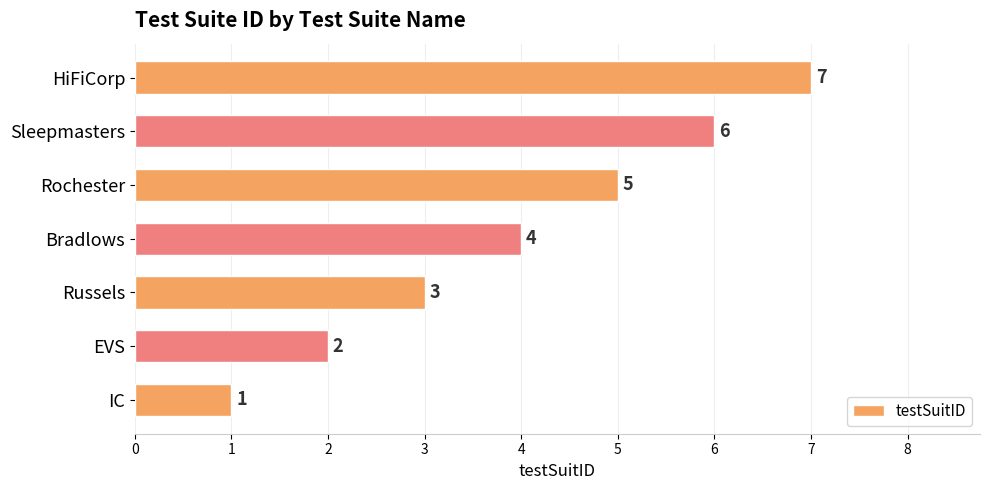

Rank the categories by value from highest to lowest.

HiFiCorp, Sleepmasters, Rochester, Bradlows, Russels, EVS, IC